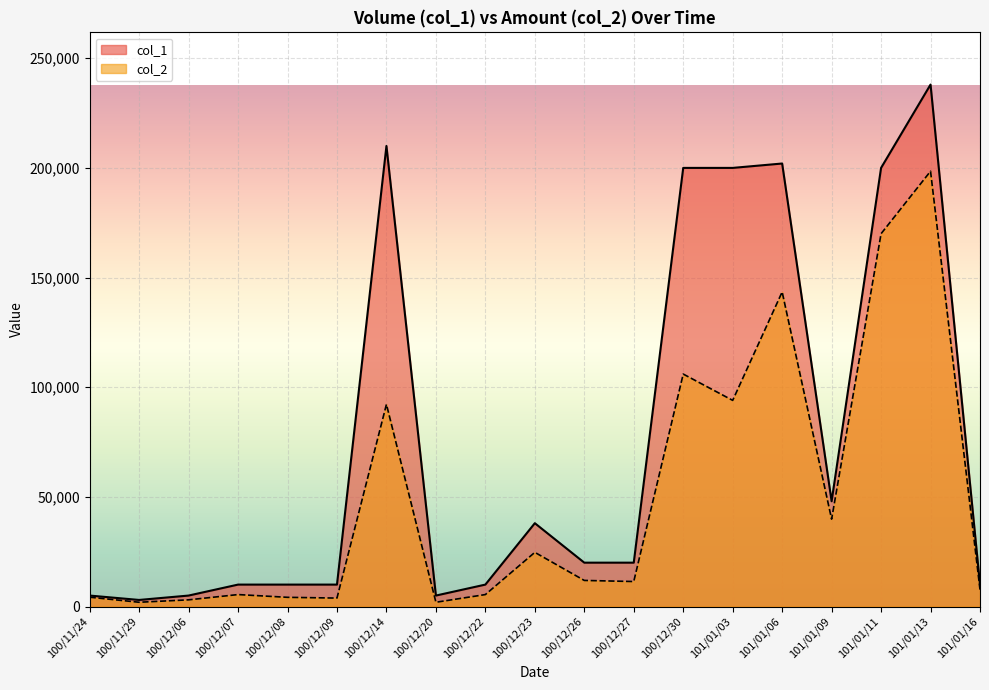

Which has a higher value, 100/12/27 or 100/12/22?

100/12/27